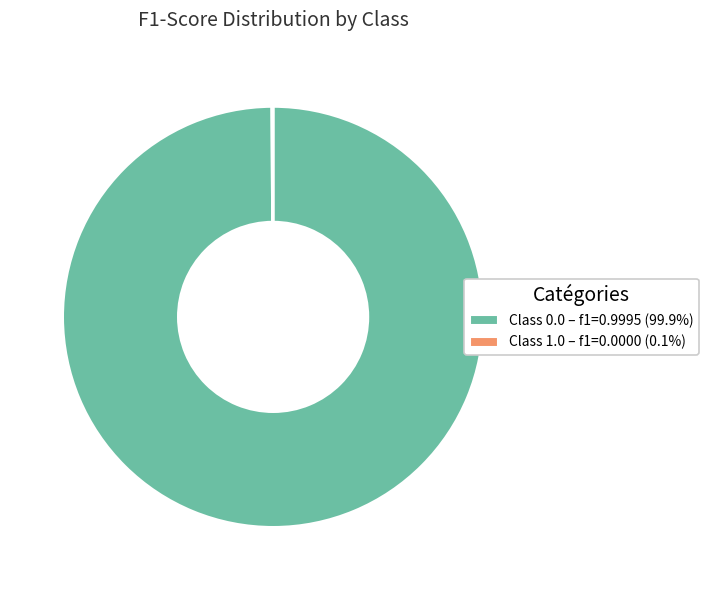

Is there any slice that represents more than half of the pie?

Yes